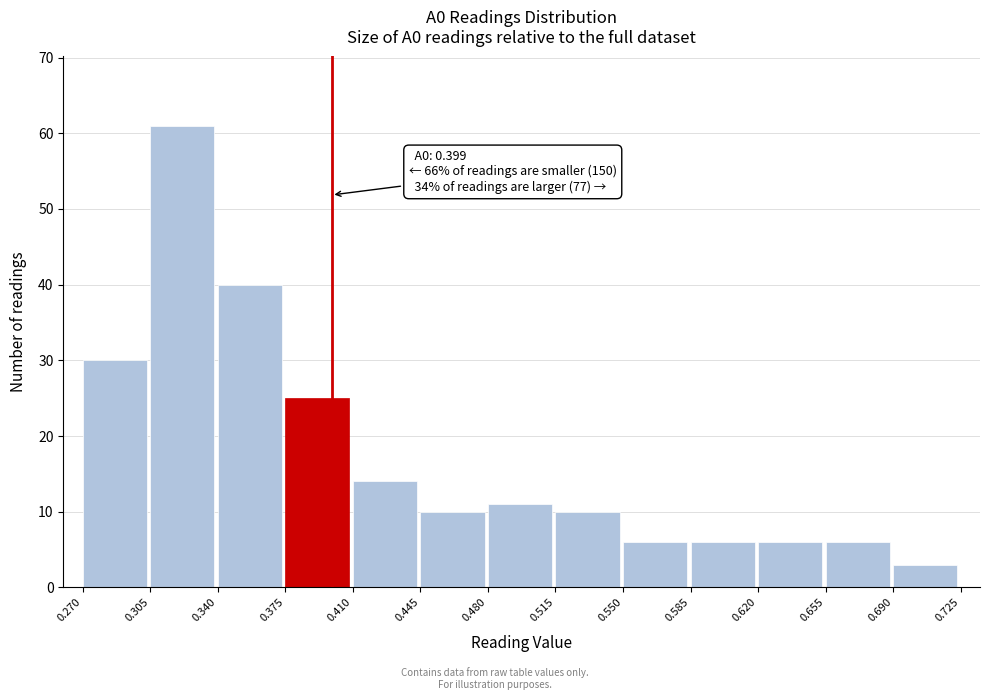

Which range on the x-axis has the tallest bar?

0.305 to 0.340